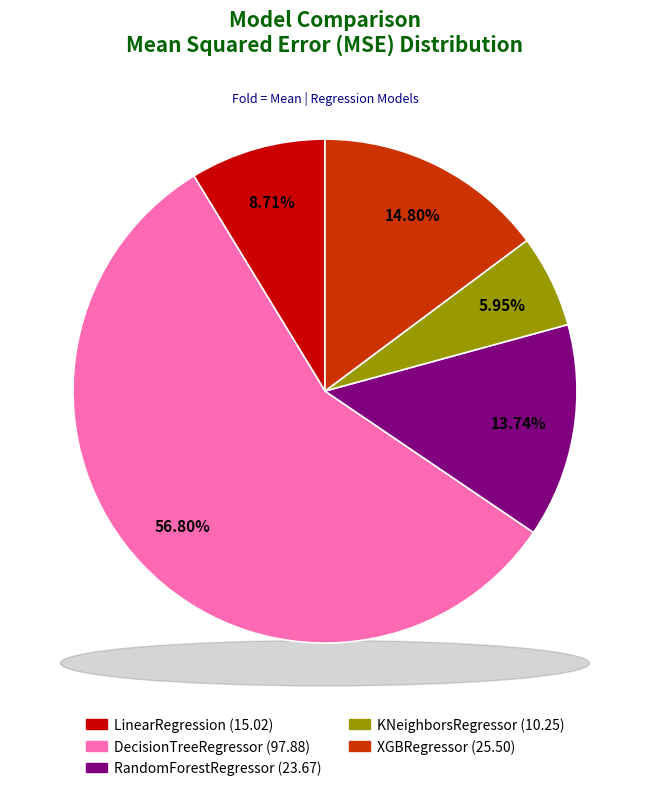

Count the number of slices in the pie.

5